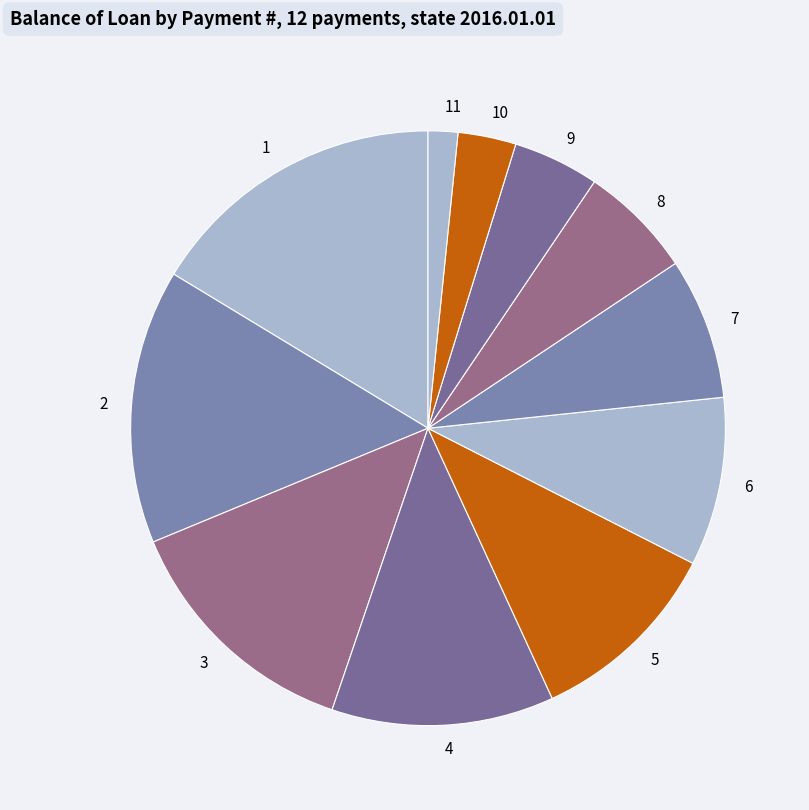

Do 2 and 5 together represent more than half of the pie?

No